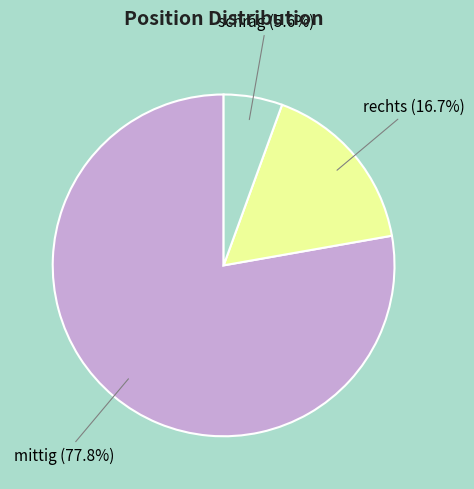

Is it true that schräg is 15% of the pie?

False